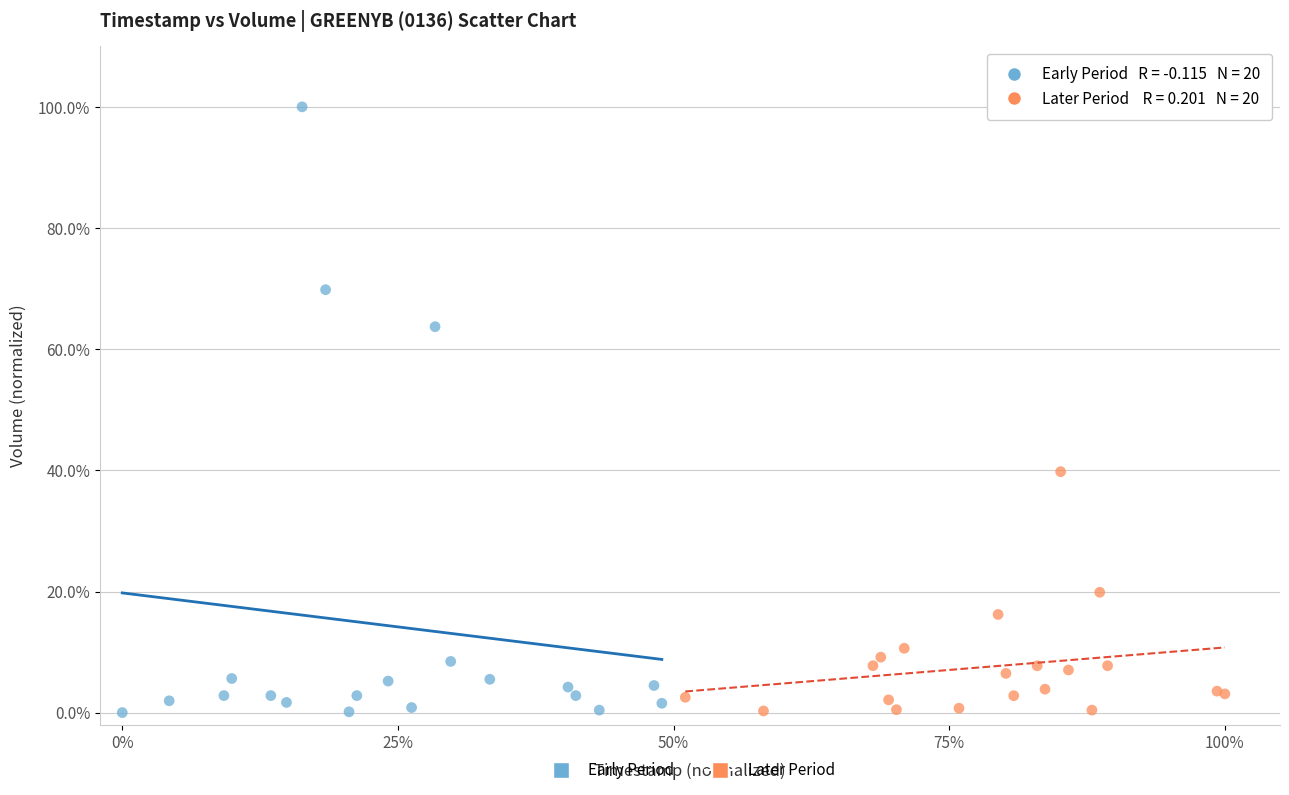

Which series reaches the maximum Y coordinate?

Early Period